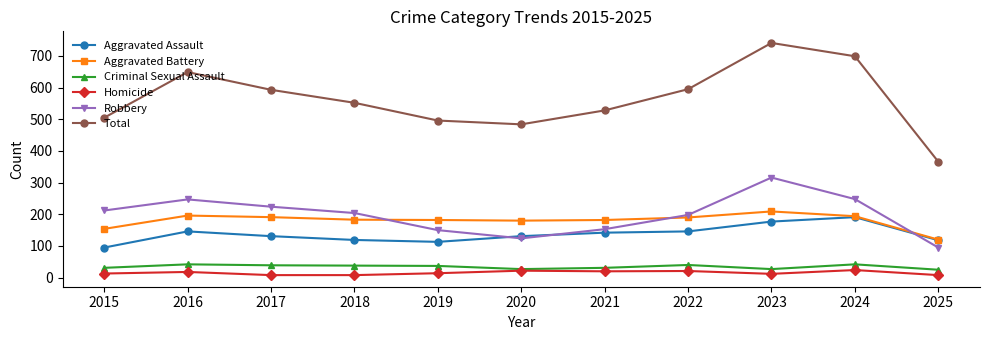

At how many categories does at least one series exceed 150?

11